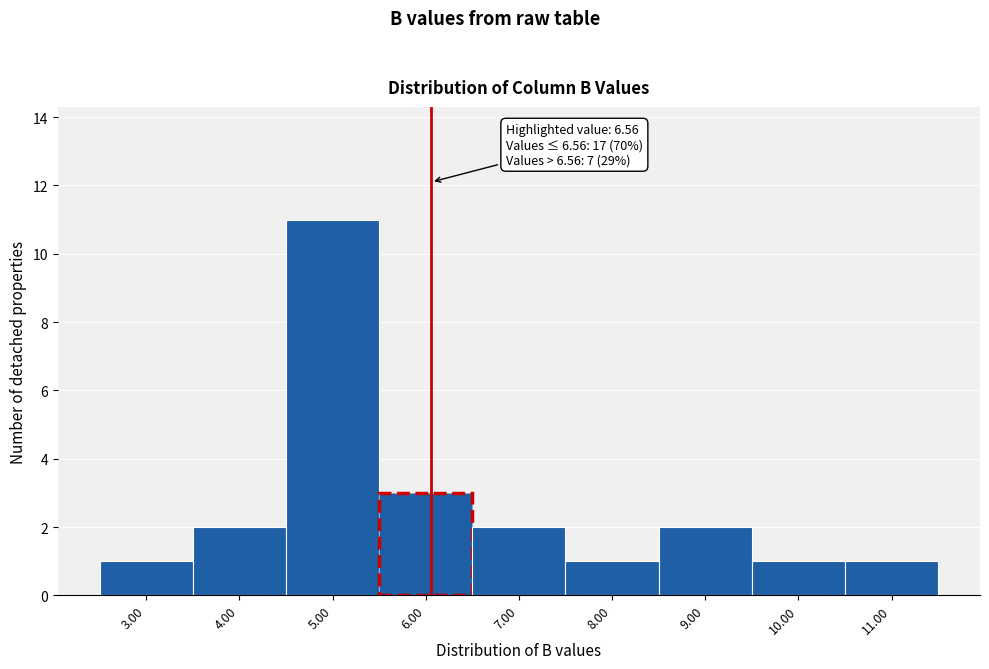

Reading left to right, what are all the values shown in this chart?

3.00=1	4.00=2	5.00=11	6.00=3	7.00=2	8.00=1	9.00=2	10.00=1	11.00=1